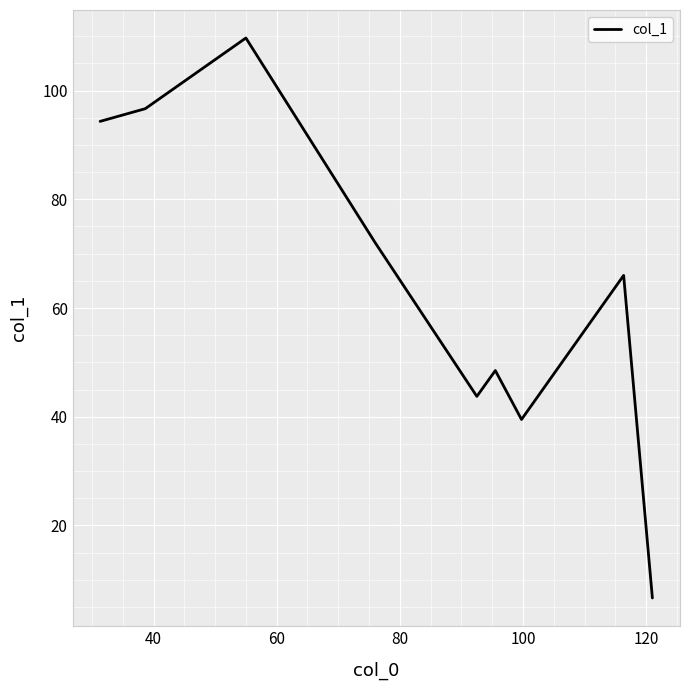

What is the greatest value displayed?

109.7